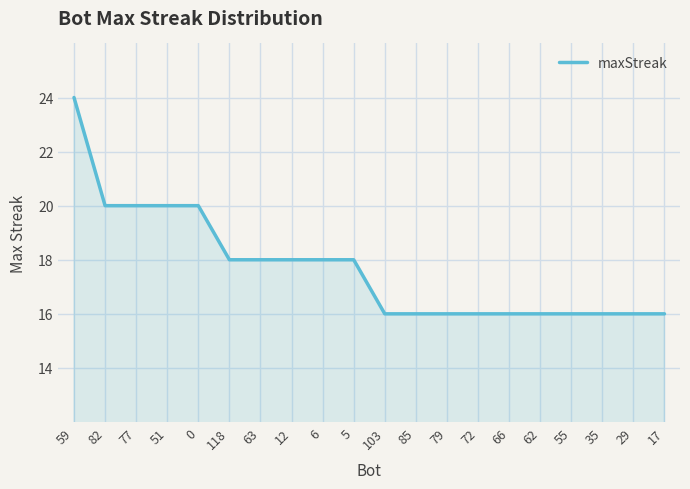

What is the difference between the values at 51 and 62?

4